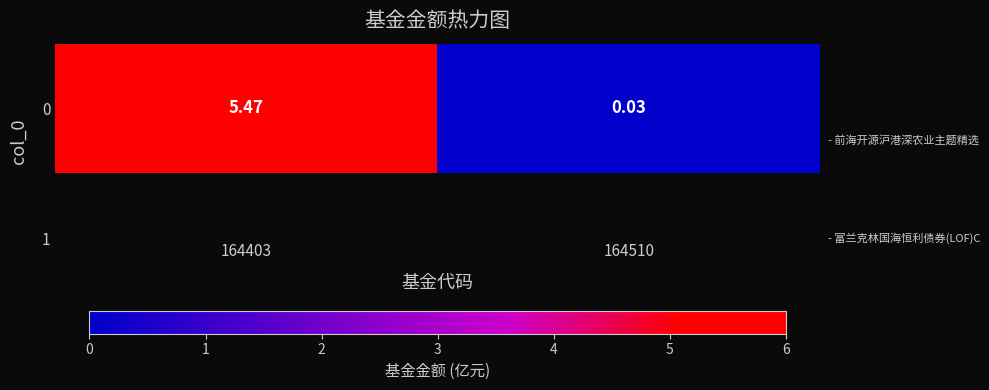

List the labels in order of value, smallest first.

164510, 164403